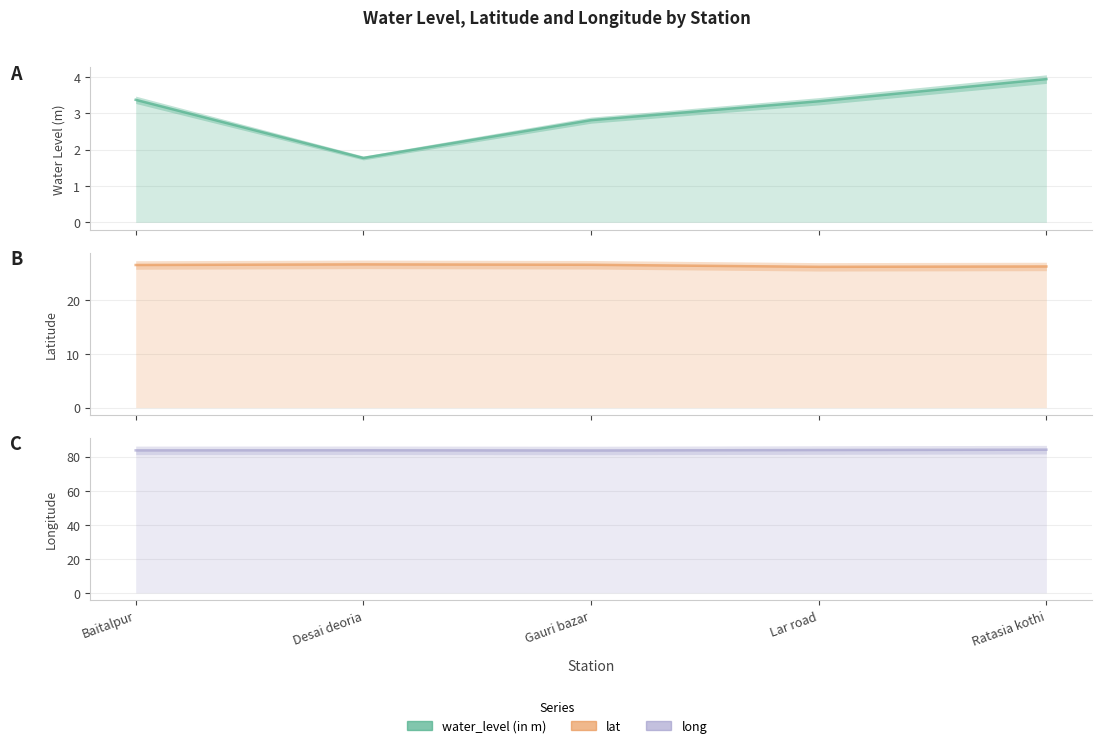

What is the spread (max minus min) of values at Lar road?

80.6